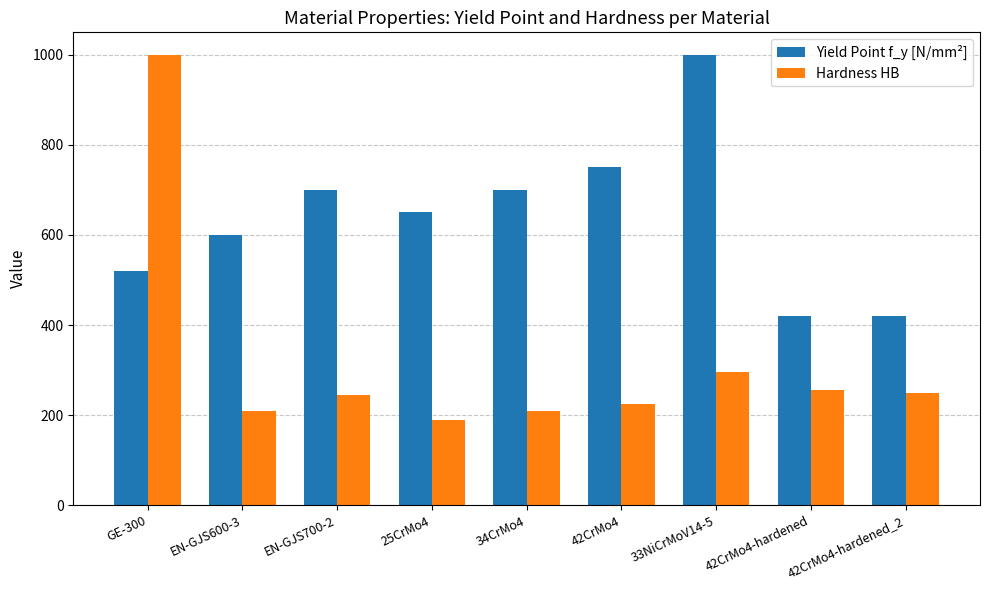

What is the label of the 1st bar from the left?

GE-300